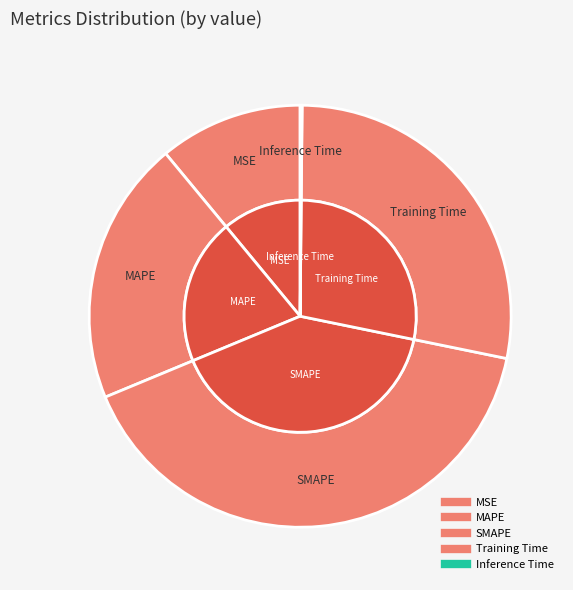

What percentage is the SMAPE slice, to the nearest percent?

41%